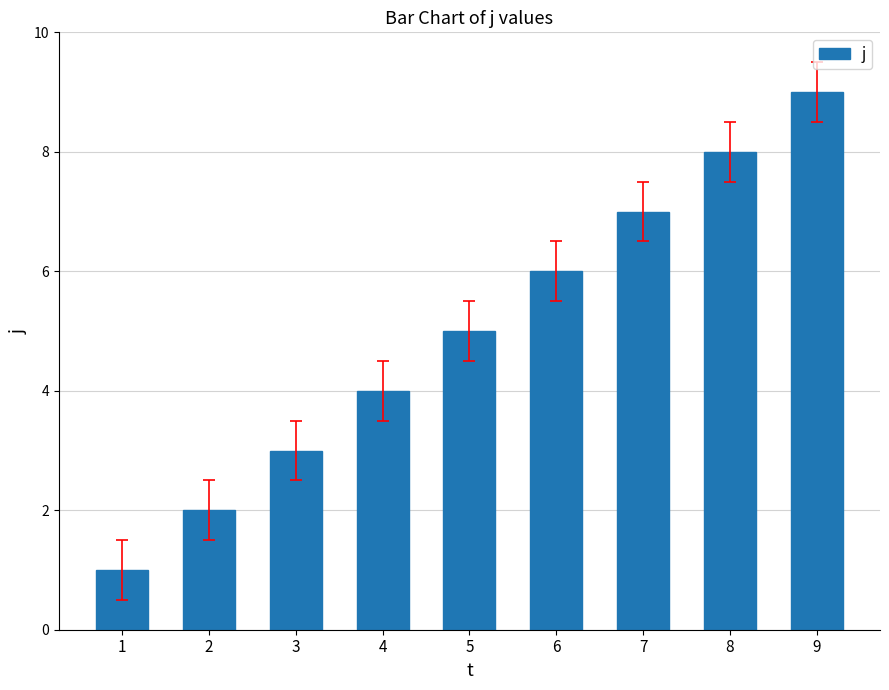

What is the minimum value shown in the chart?

1